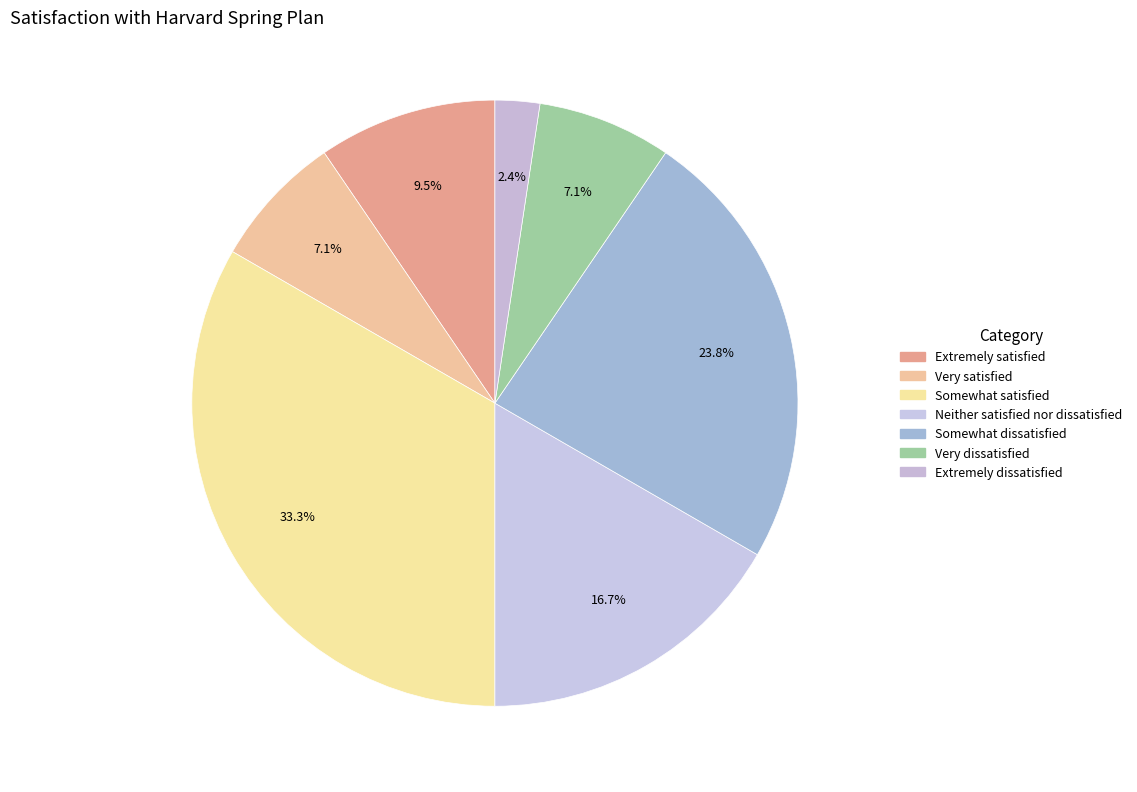

Is it true that Neither satisfied nor dissatisfied is 17% of the pie?

True